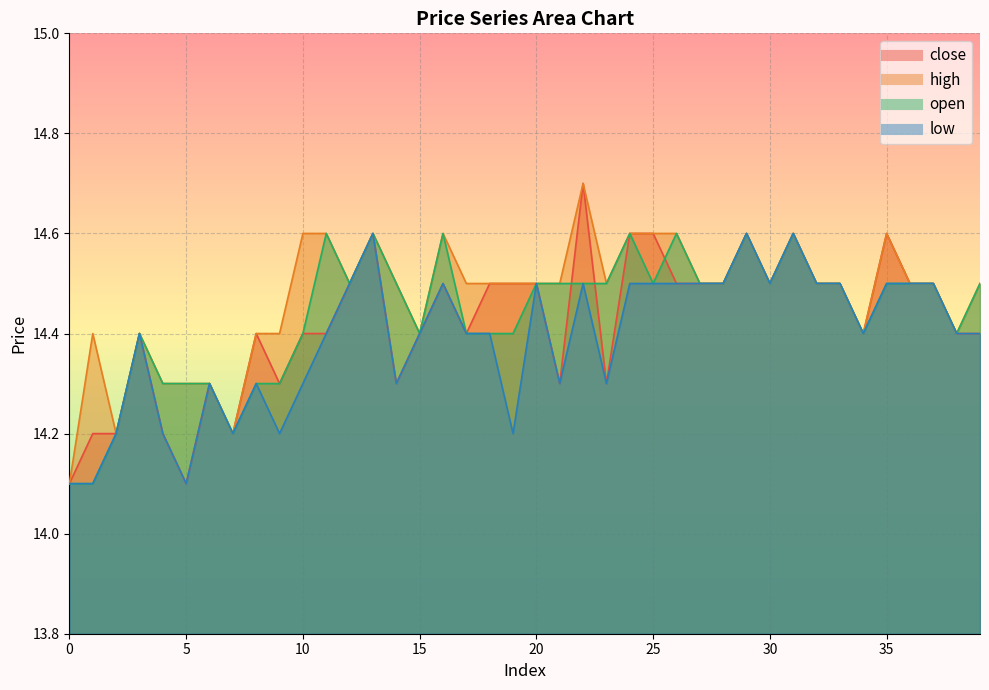

What is the lowest value of the low series?

14.1